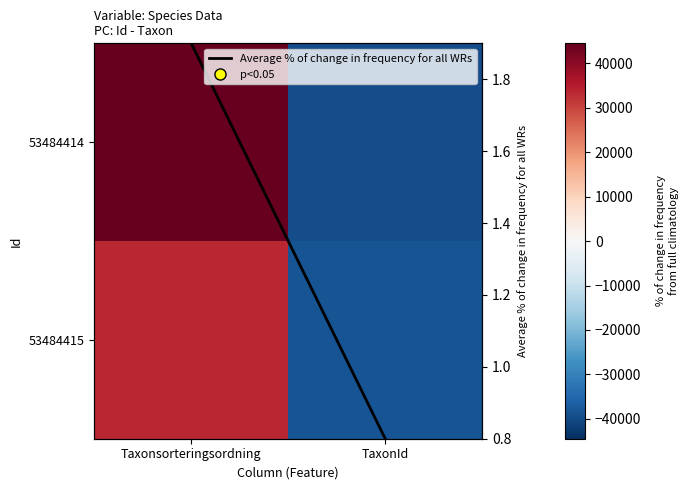

Rank the categories by 53484415 value from highest to lowest.

Taxonsorteringsordning, TaxonId